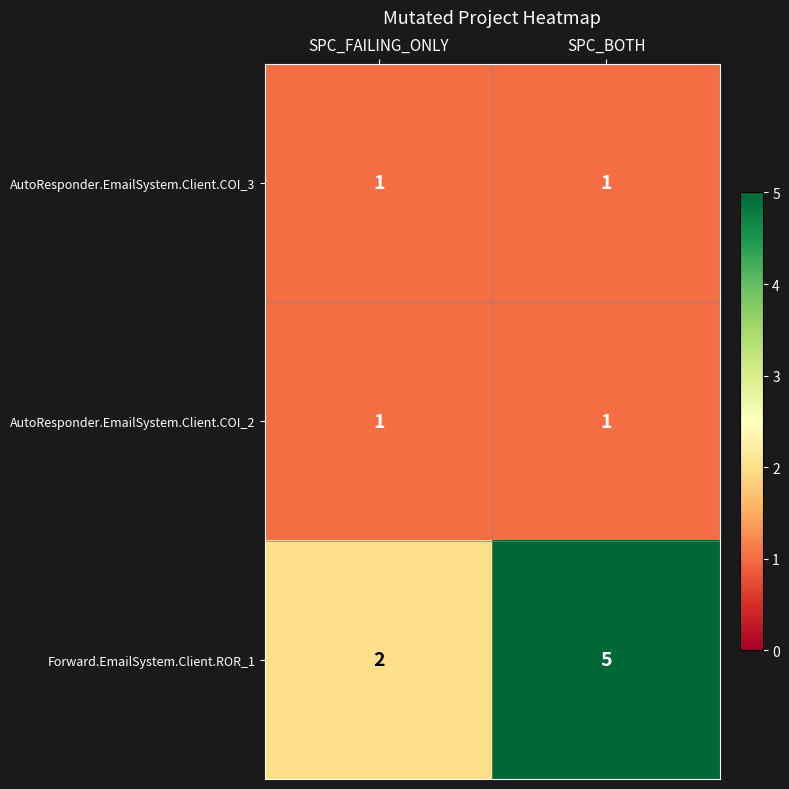

At which label does Forward.EmailSystem.Client.ROR_1 reach its peak?

SPC_BOTH